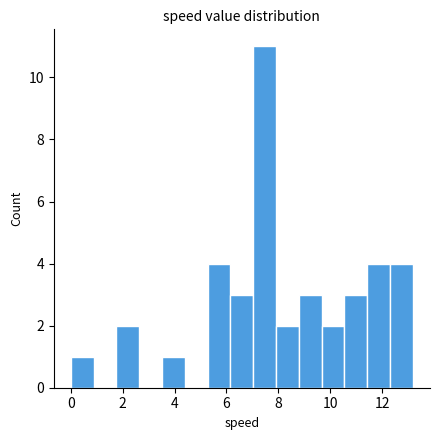

Reading left to right, list every bar in this chart as the range it spans on the x-axis followed by its height. Neither the bar edges nor the heights are printed on the chart, so give them approximately, as read against the axes.

0.0 to 0.8: 1
0.8 to 1.8: 0
1.8 to 2.6: 2
2.6 to 3.6: 0
3.6 to 4.4: 1
4.4 to 5.2: 0
5.2 to 6.2: 4
6.2 to 7.0: 3
7.0 to 8.0: 11
8.0 to 8.8: 2
8.8 to 9.6: 3
9.6 to 10.6: 2
10.6 to 11.4: 3
11.4 to 12.4: 4
12.4 to 13.2: 4